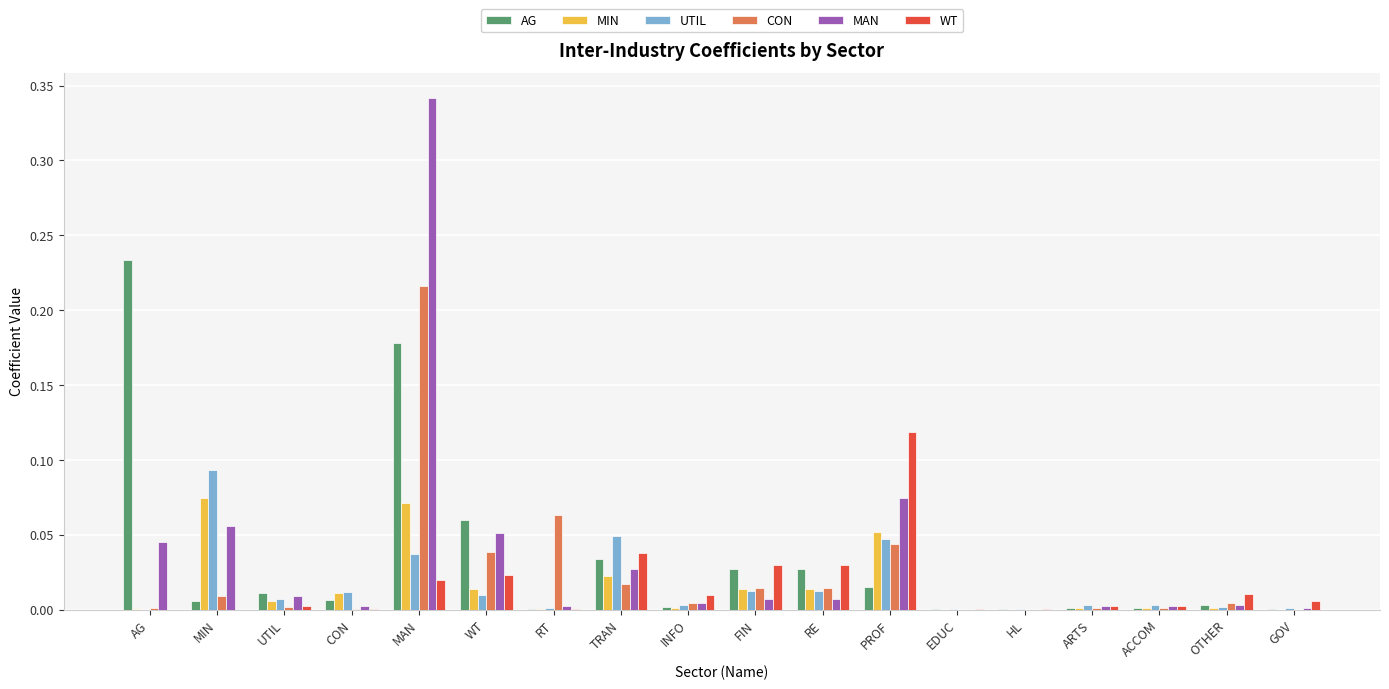

The value of CON at HL is 0.0. True or false?

True